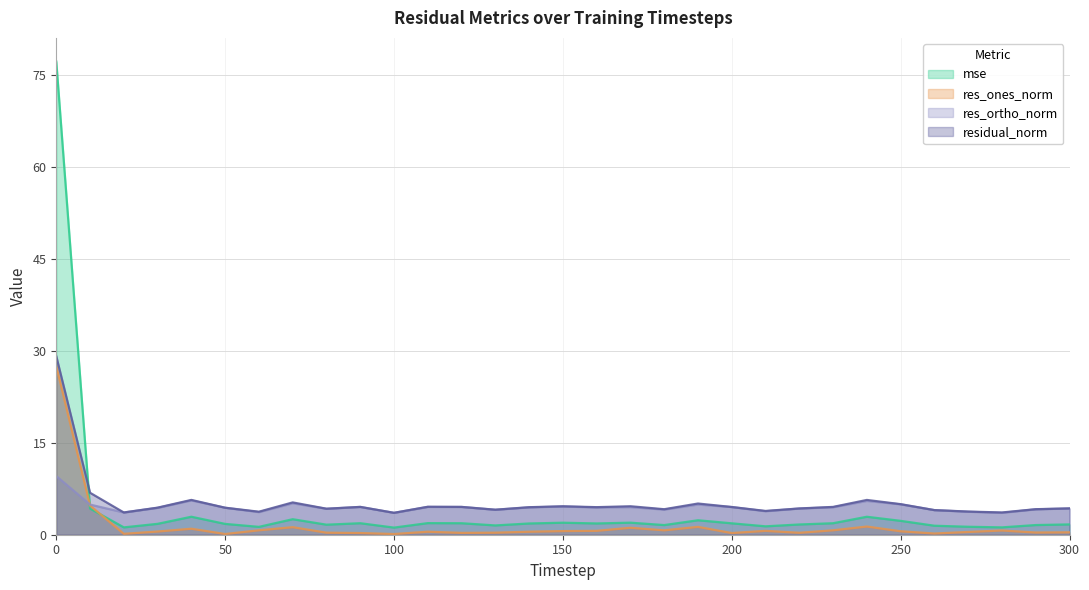

What are all the series names shown in the legend?

mse, res_ones_norm, res_ortho_norm, residual_norm